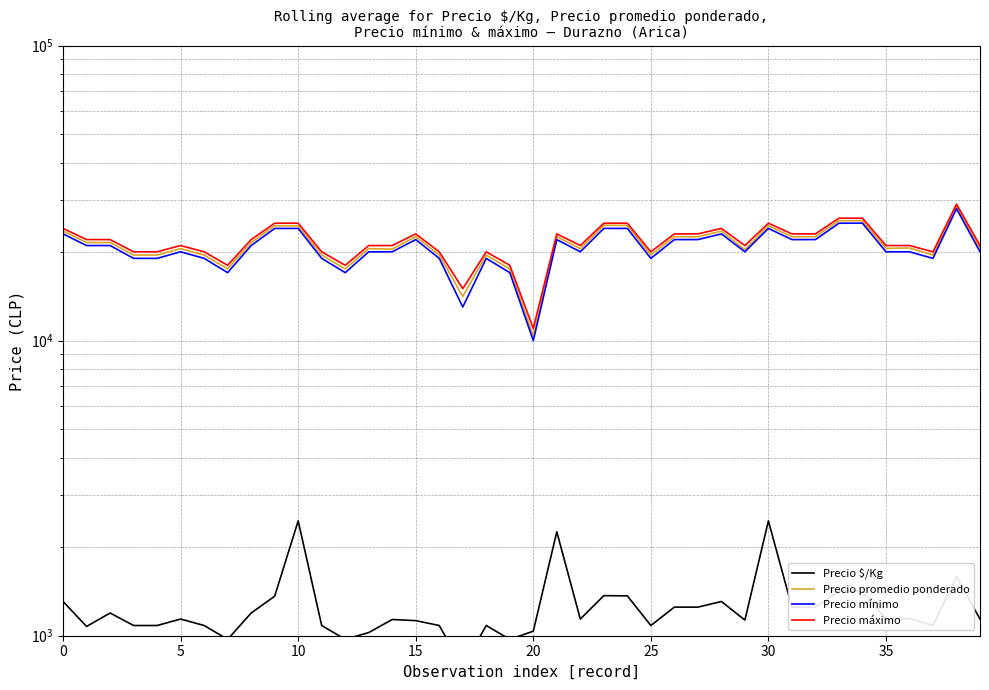

At which category is the sum across all series the highest?

38